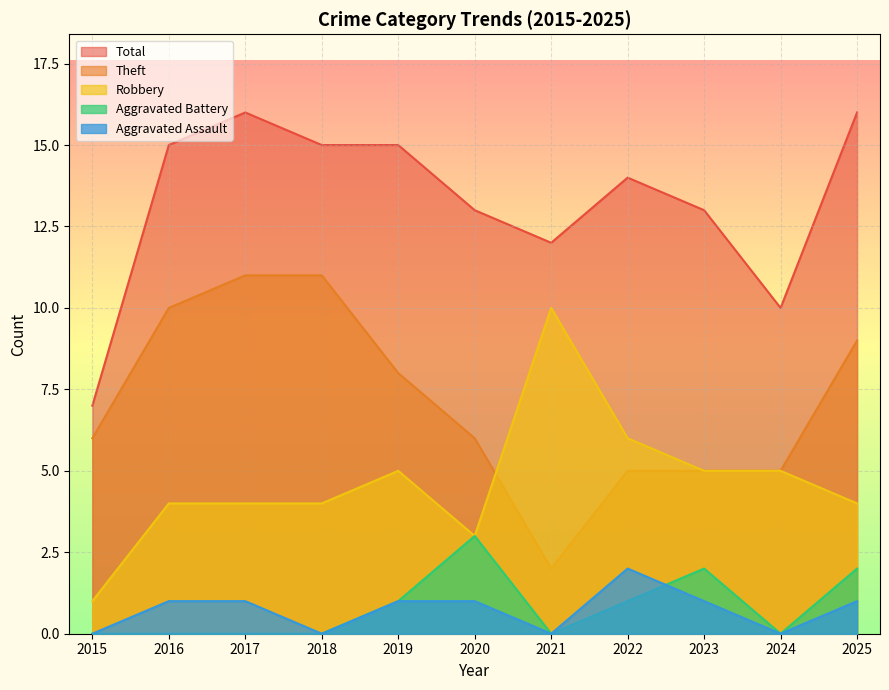

How many lines are shown in the chart?

5